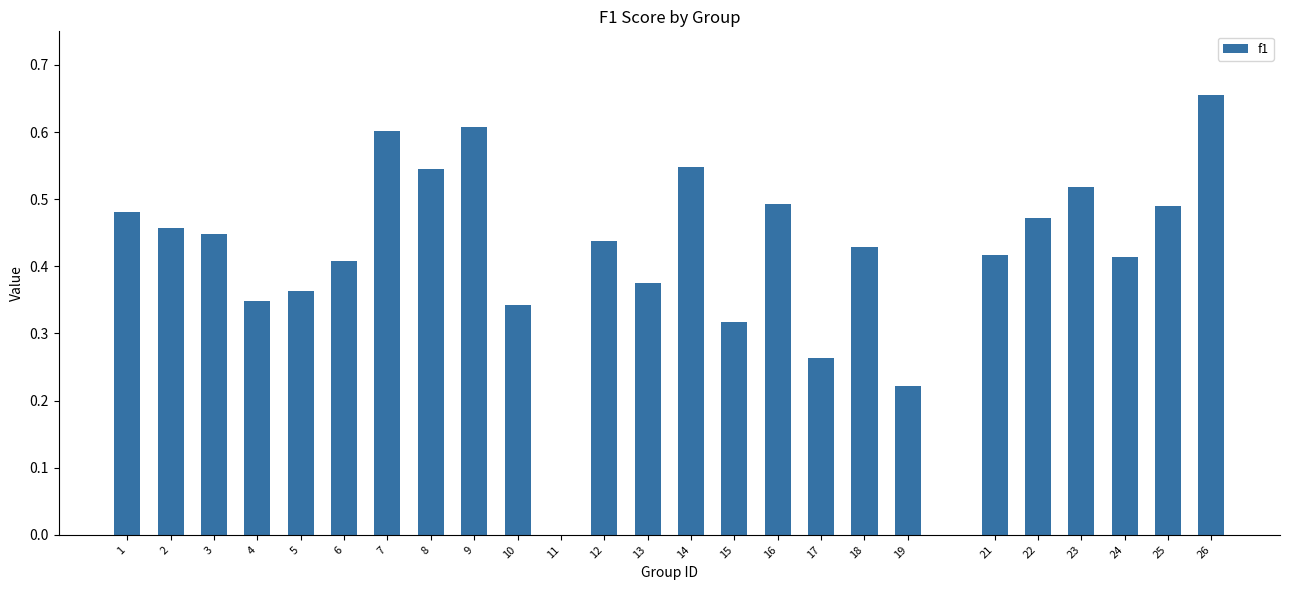

What is the change in value from 8 to 9?

+0.1